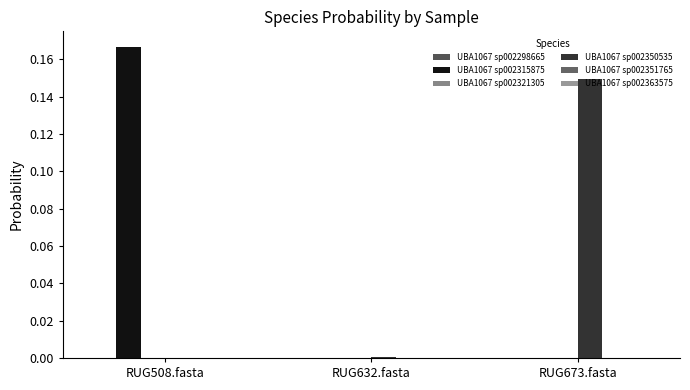

Are the bars horizontal?

No